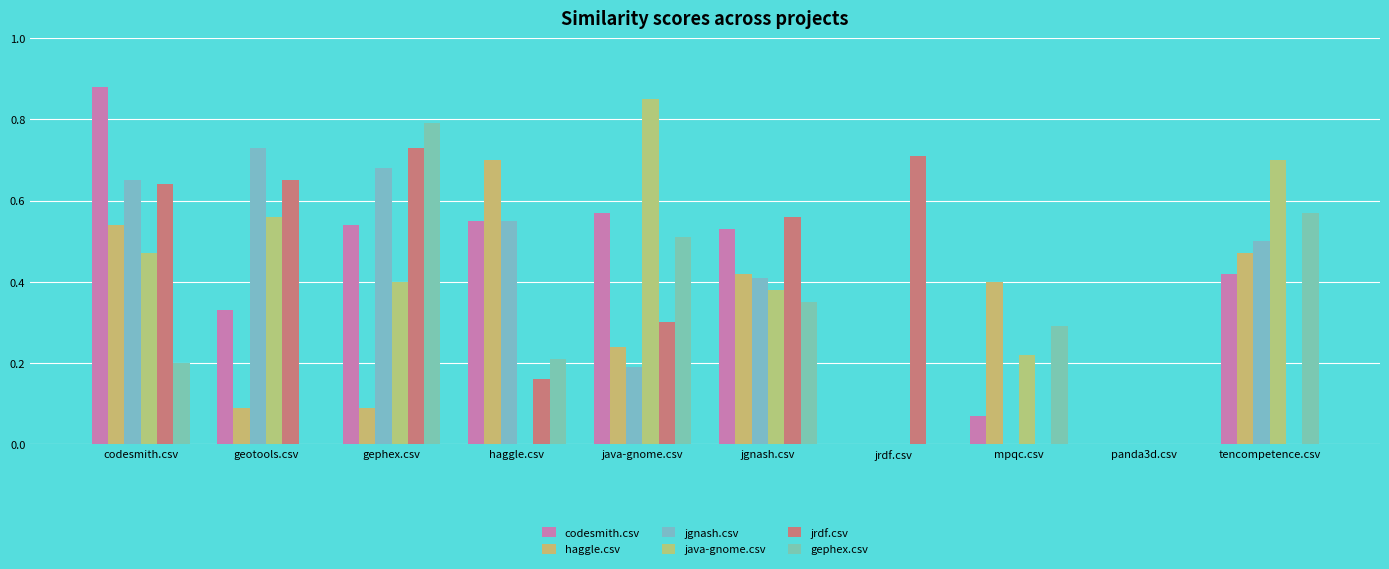

The java-gnome.csv series shows 0.3 at tencompetence.csv. True or false?

False